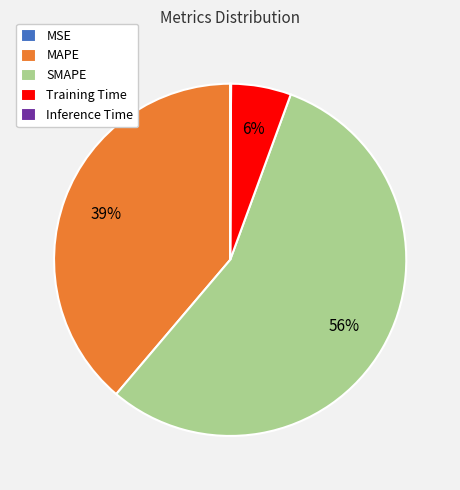

To the nearest percent, what is the average slice percentage?

20%